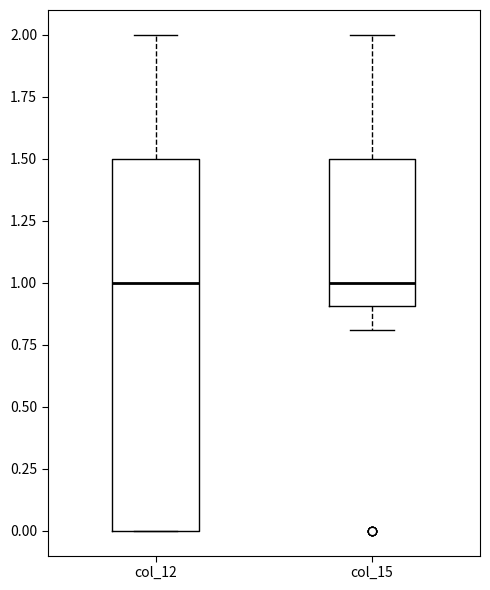

Reading left to right, transcribe this box plot: for each box, give where its median line is, the range the box spans, and where its two whiskers end, as read against the y-axis. The values are not printed on the chart, so give them approximately, as read against the axis.

col_12: median 1.0, box 0.0 to 1.5, whiskers 0.0 to 2.0
col_15: median 1.0, box 0.9 to 1.5, whiskers 0.8 to 2.0